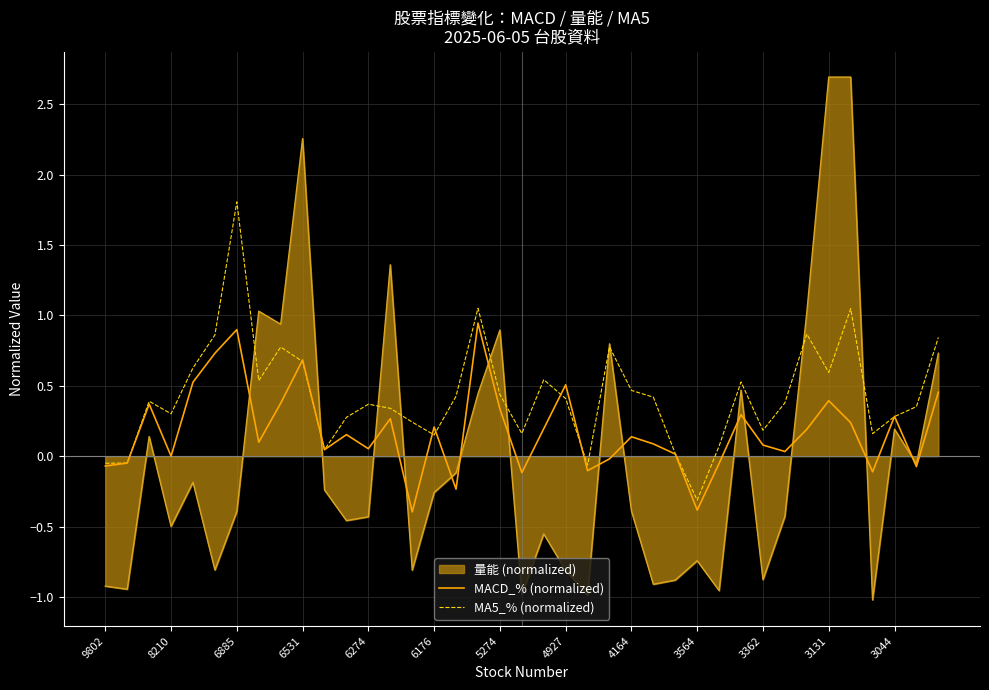

List the series in order of their overall mean, highest first.

MA5_% (normalized), MACD_% (normalized), 量能 (normalized)